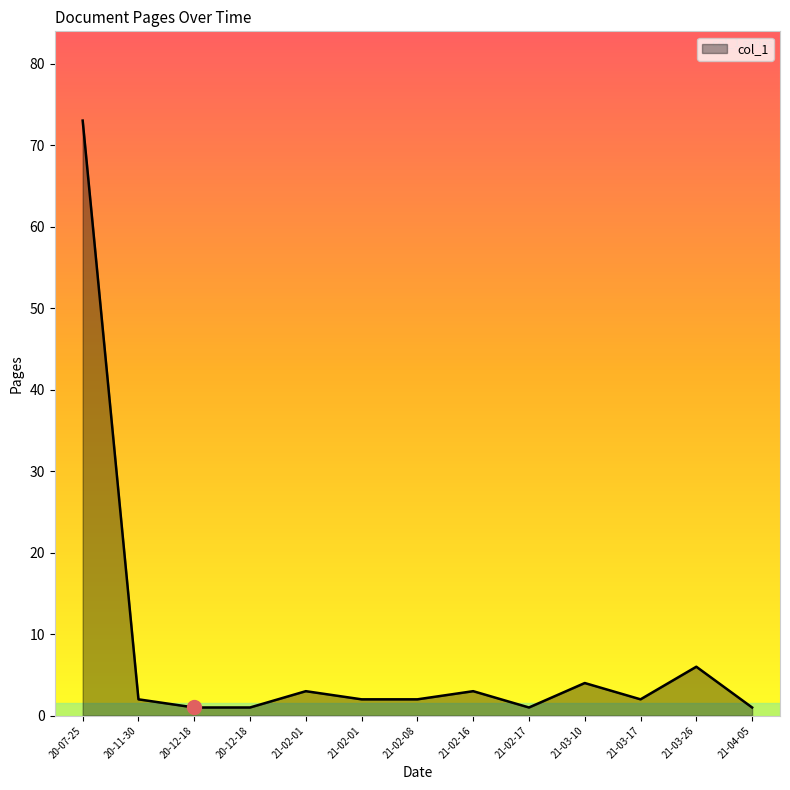

Reading right to left, extract all data points from this chart.

1	6	2	4	1	3	2	2	3	1	1	2	73